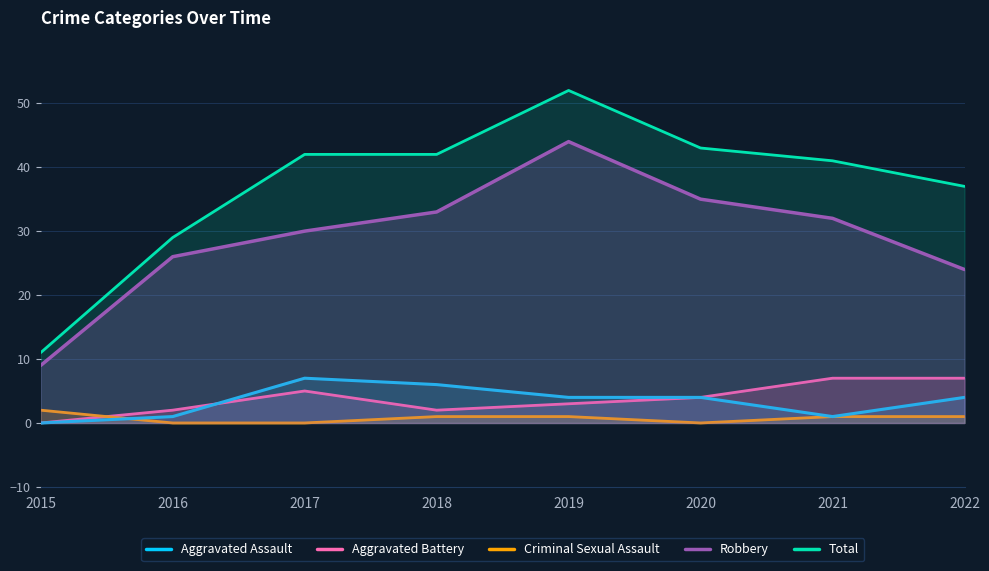

Which category has the lowest value across all series?

2015